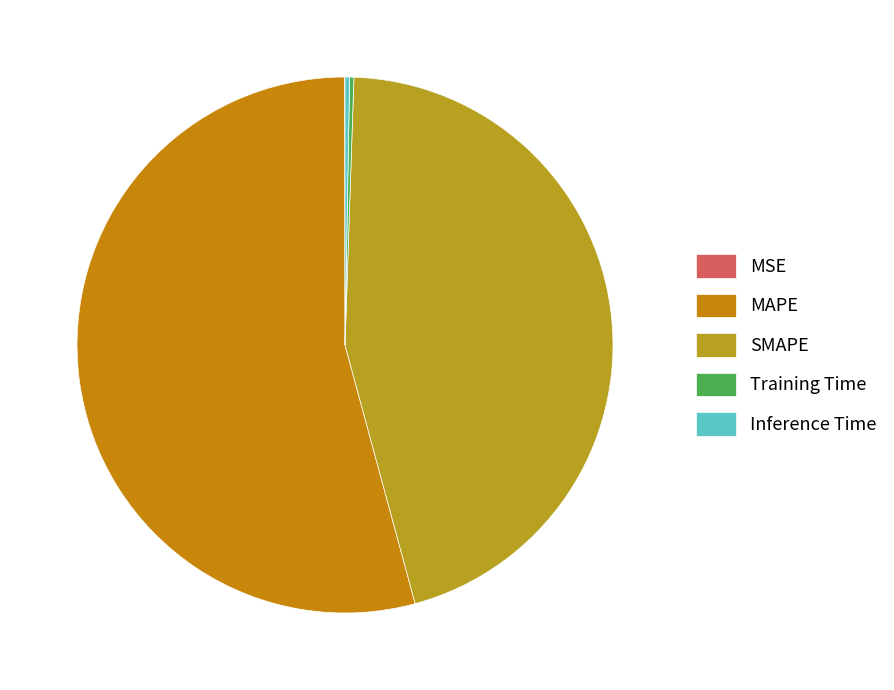

The MAPE slice represents 43% of the pie. True or false?

False